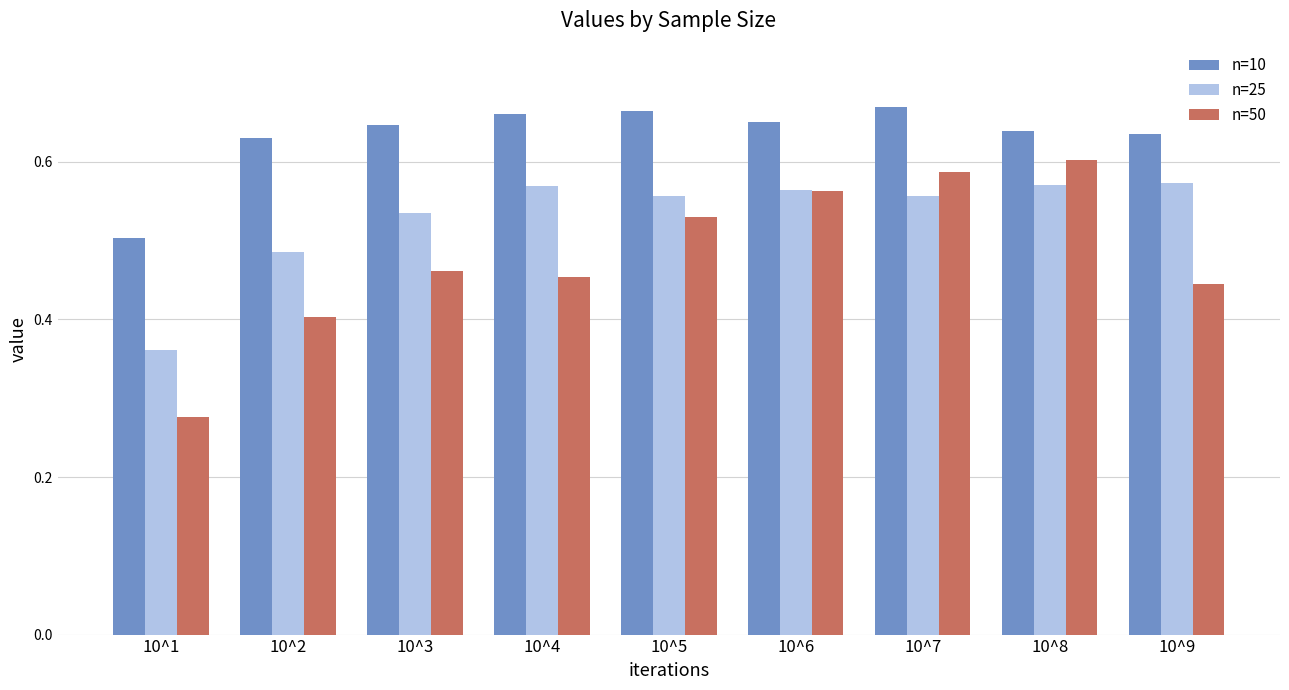

Count the n=50 values in the range 0 to 1.

9